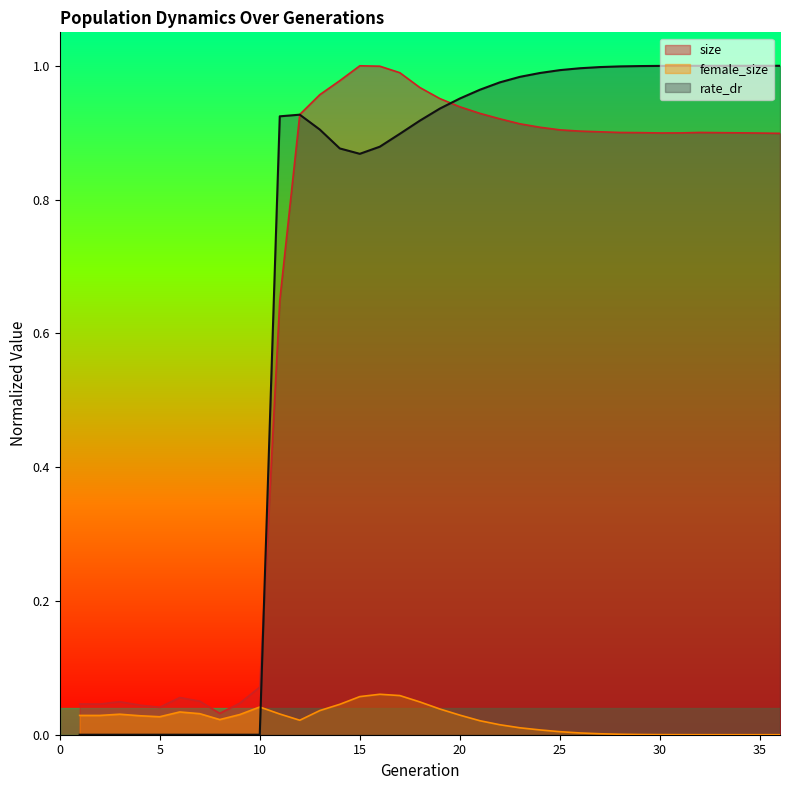

How many categories are shown in the chart?

36